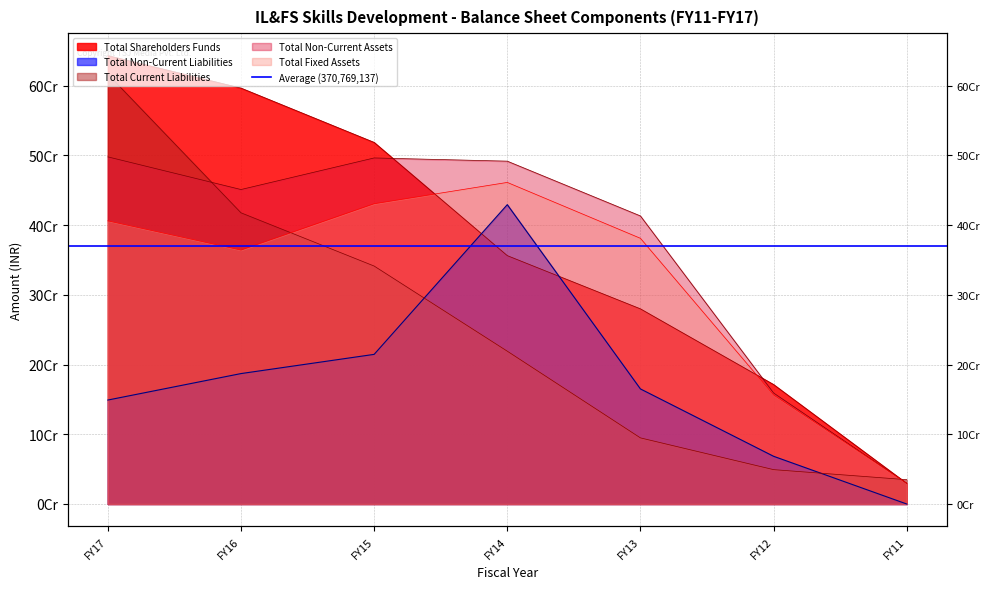

Which series has the largest total across all categories?

Total Shareholders Funds